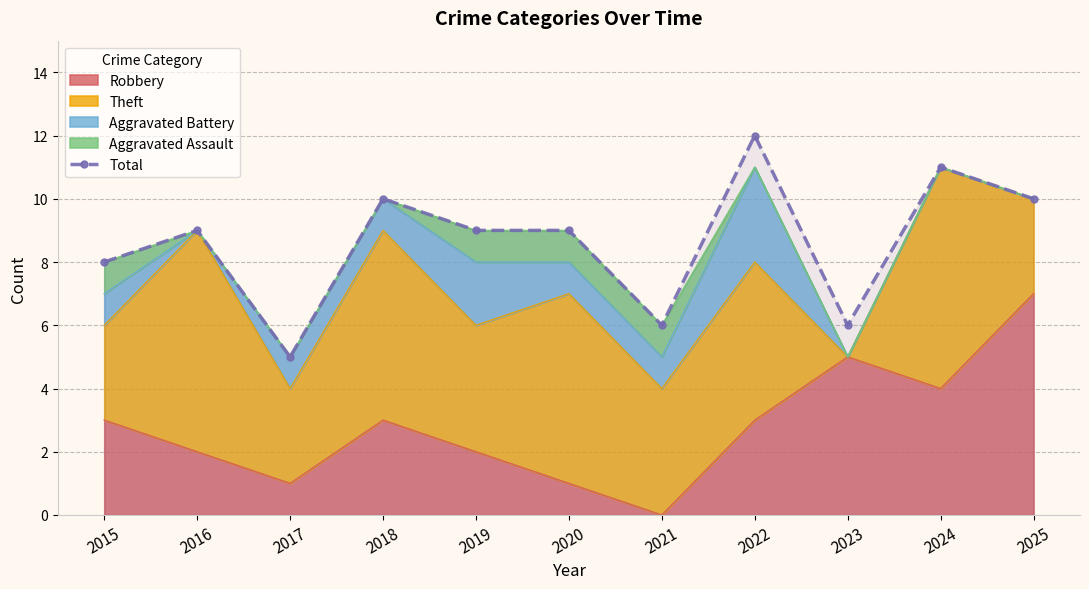

Which label corresponds to the smallest value in the chart?

2017